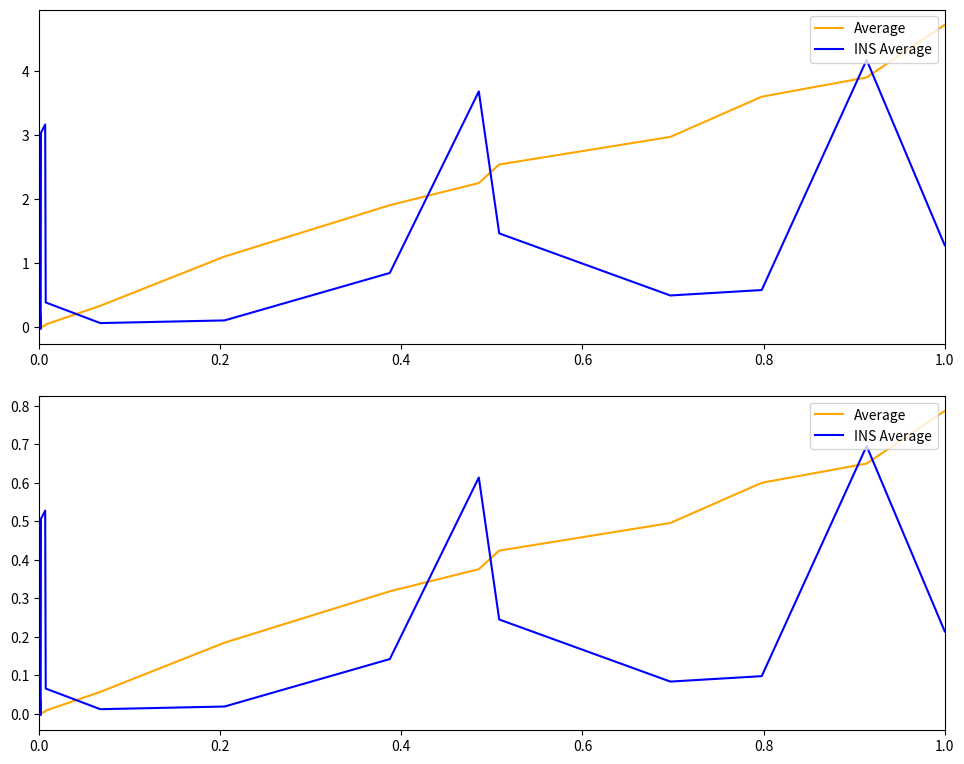

Reading right to left, transcribe all the data shown in this chart.

Average: 0.8	0.7	0.6	0.5	0.4	0.4	0.3	0.2	0.1	0.0	0.0	0.0	0.0	0.0	-0.0
INS Average: 0.2	0.7	0.1	0.1	0.2	0.6	0.1	0.0	0.0	0.1	0.5	0.5	-0.0	0.0	0.0